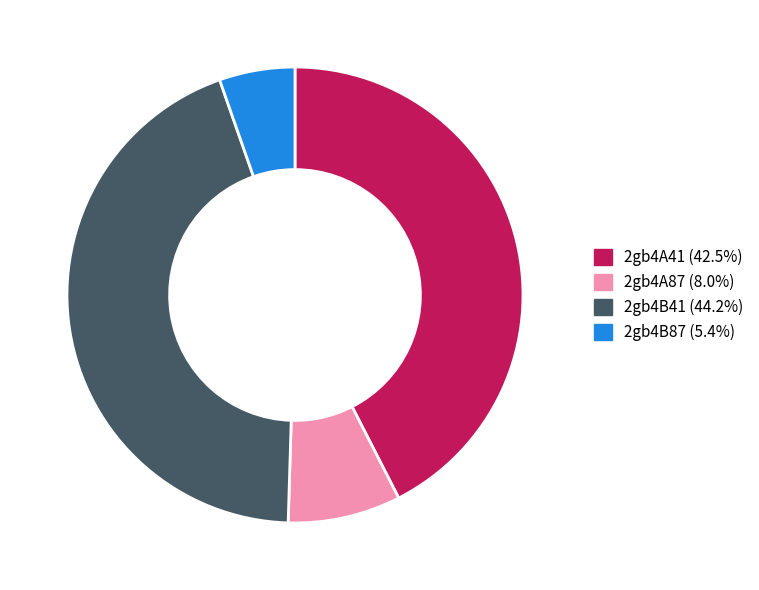

Combined, do 2gb4B87 and 2gb4A87 account for over 50%?

No